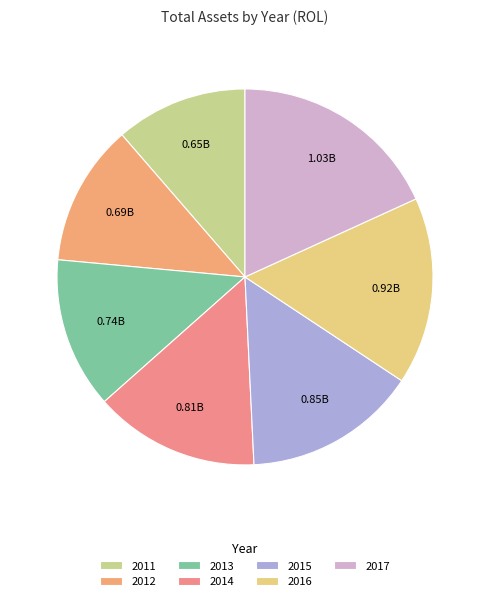

Rank the categories by value from lowest to highest.

2011, 2012, 2013, 2014, 2015, 2016, 2017